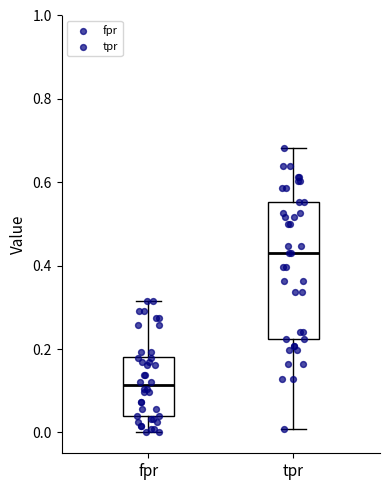

Where does the lower whisker of the box for tpr end on the y-axis? The values are not printed on the chart, so give them approximately, as read against the axis.

0.00